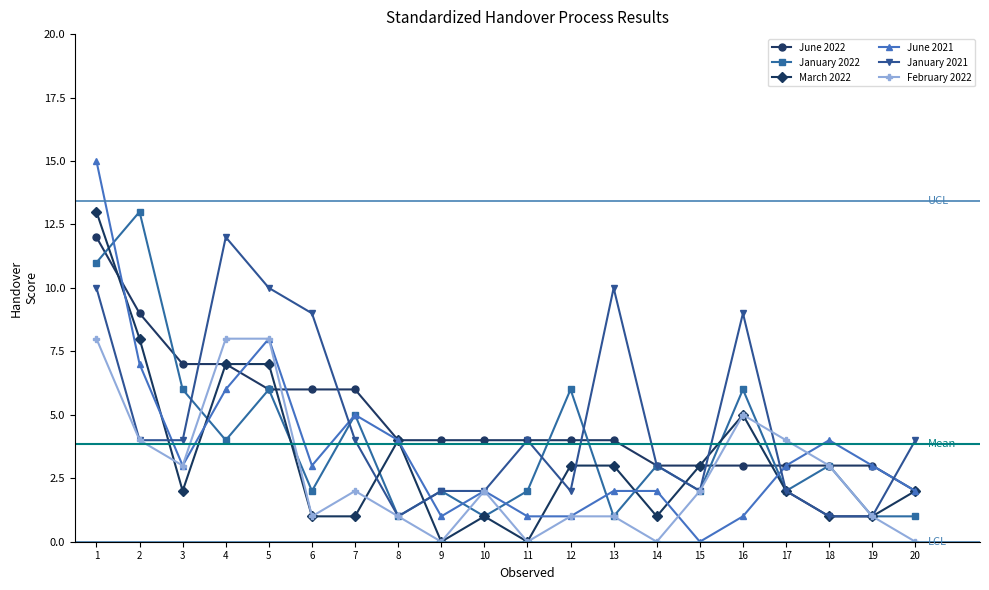

How many lines are shown in the chart?

6